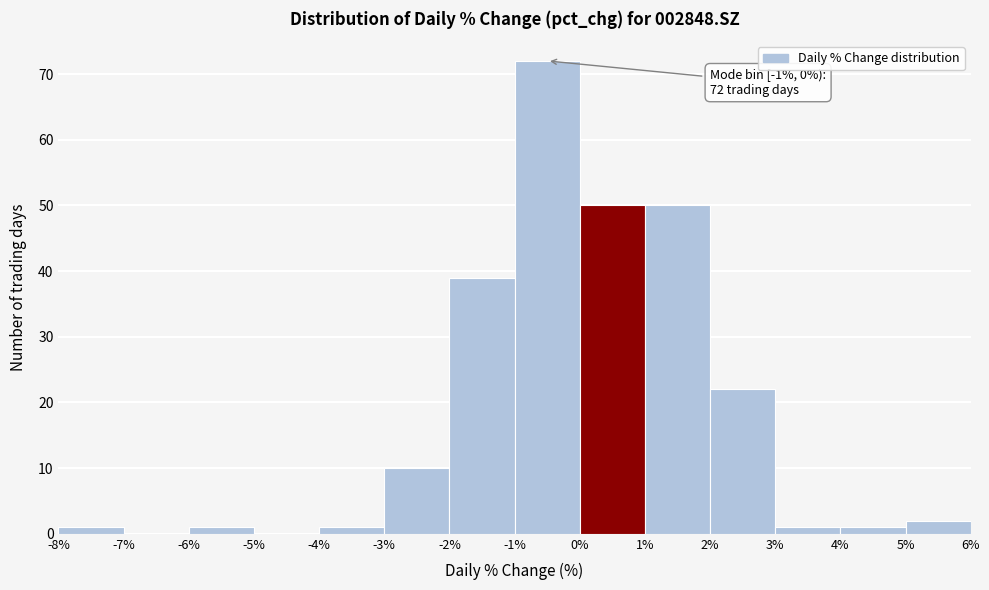

Which range on the x-axis has the tallest bar?

-1% to 0%